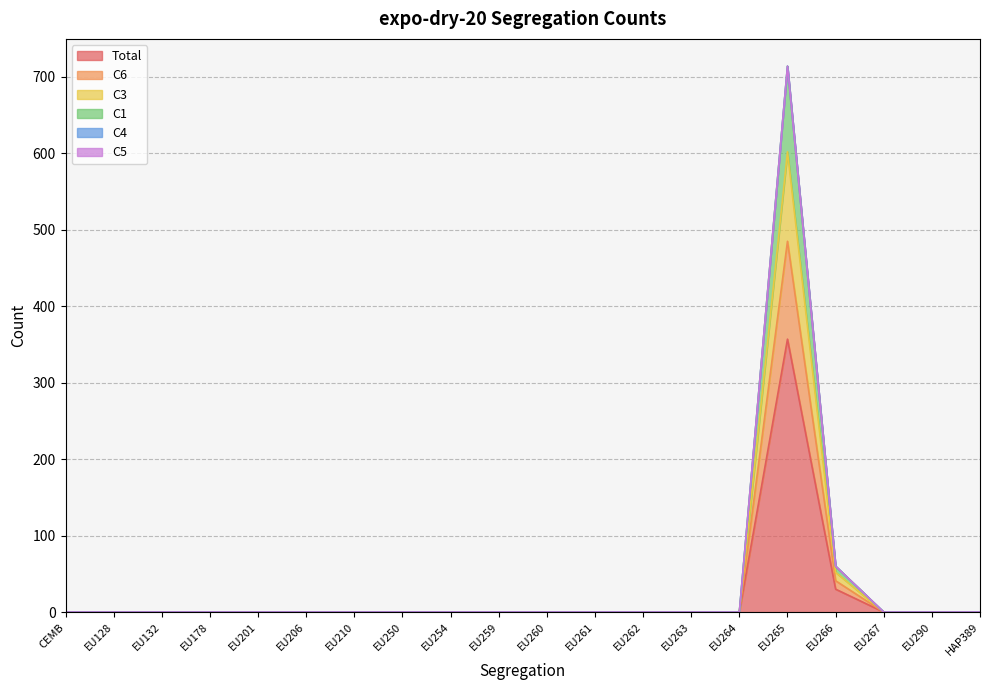

Does the chart have visible grid lines?

Yes